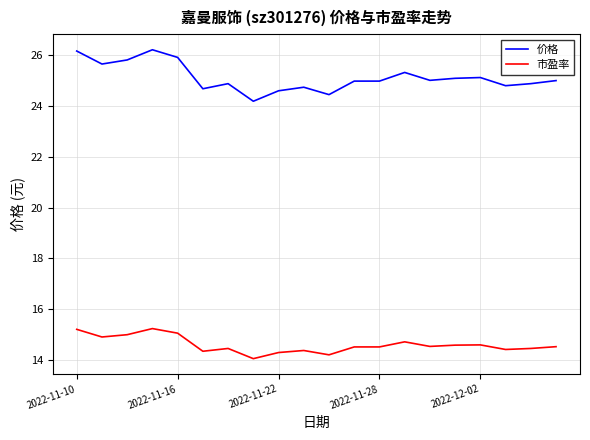

What is the greatest value displayed?

26.2